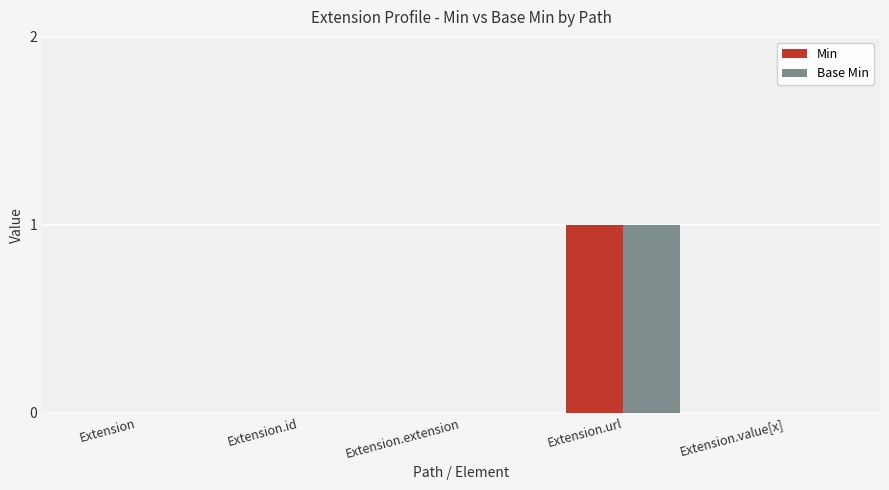

At which label does Min reach its peak?

Extension.url